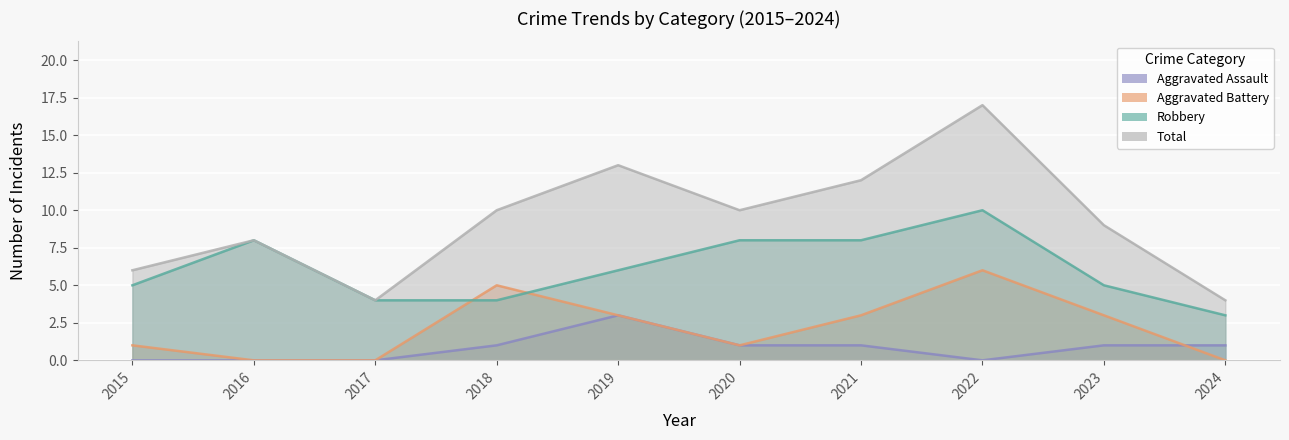

Count the Aggravated Battery values in the range 0 to 3.

8